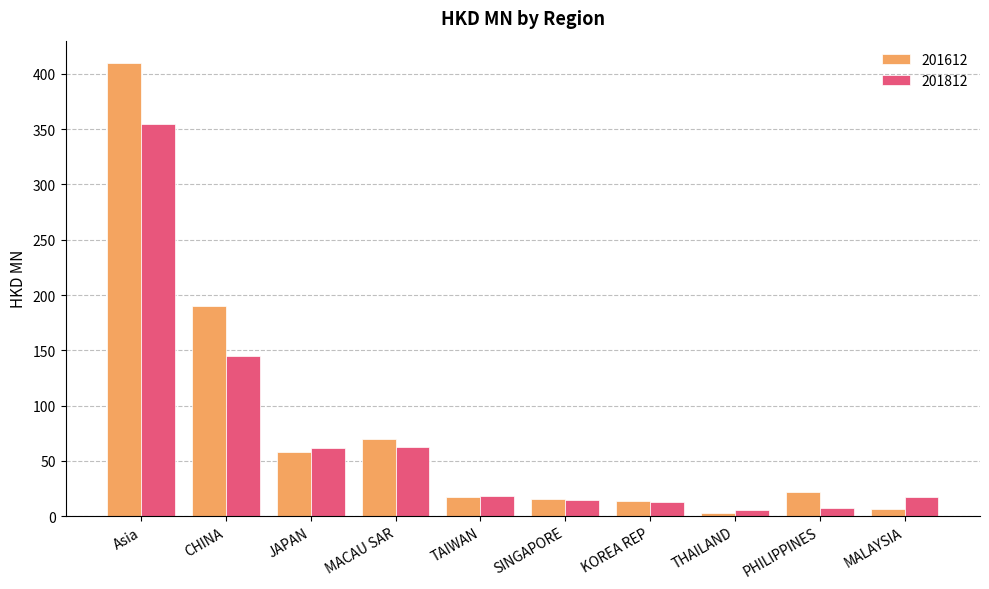

Where does the 201812 series first go above 17?

Asia